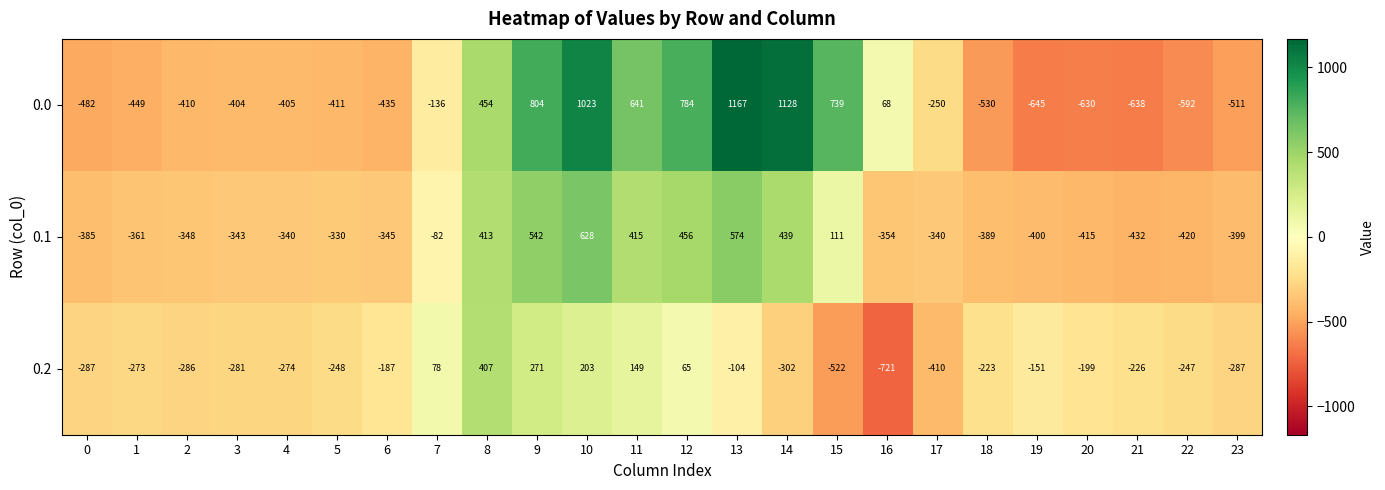

At 17, list the series in order from smallest to largest.

0.2, 0.1, 0.0